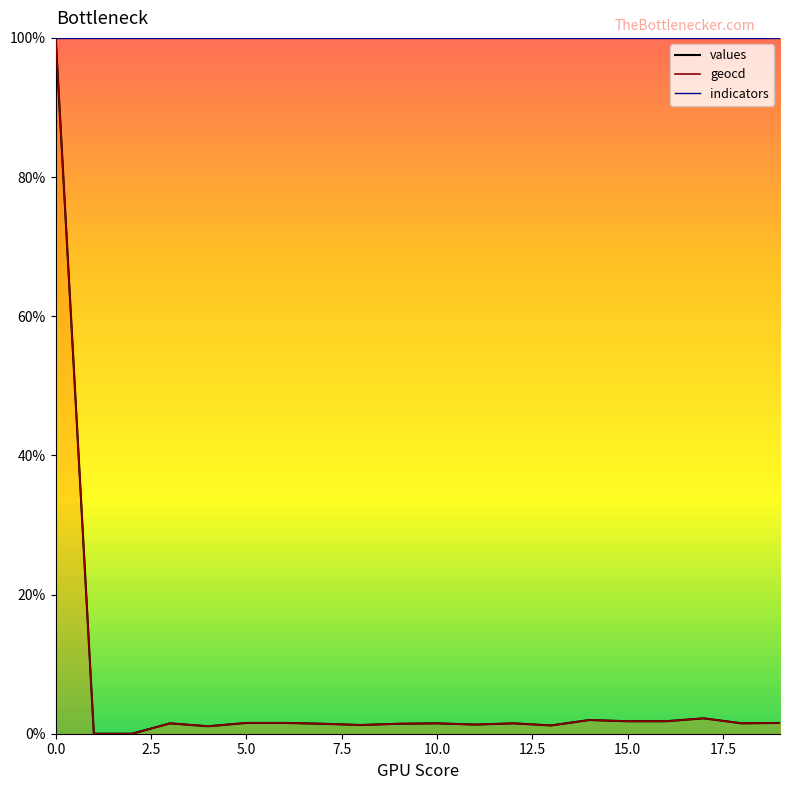

What is the value of the geocd point at the 4th from the left?

1.5